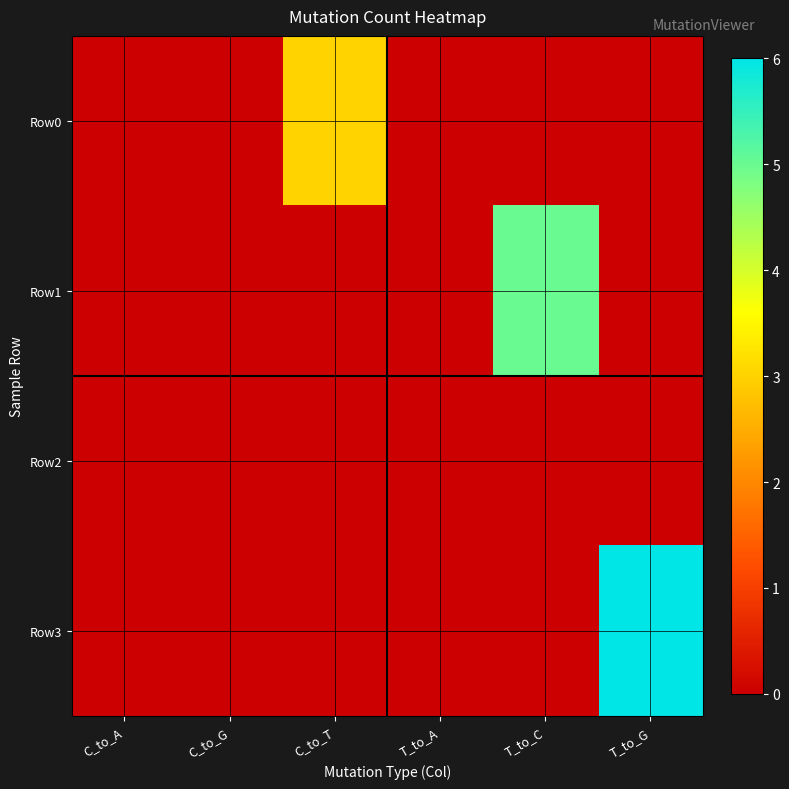

List the series in order of their overall mean, lowest first.

Row2, Row0, Row1, Row3